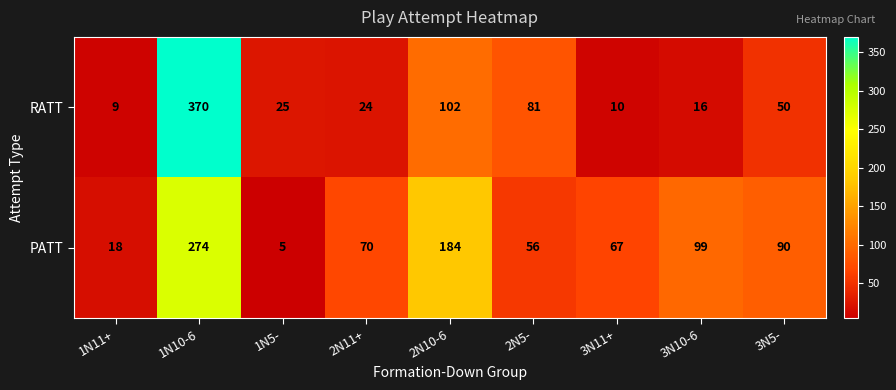

Between 1N5- and 2N11+, which series saw the biggest shift?

PATT